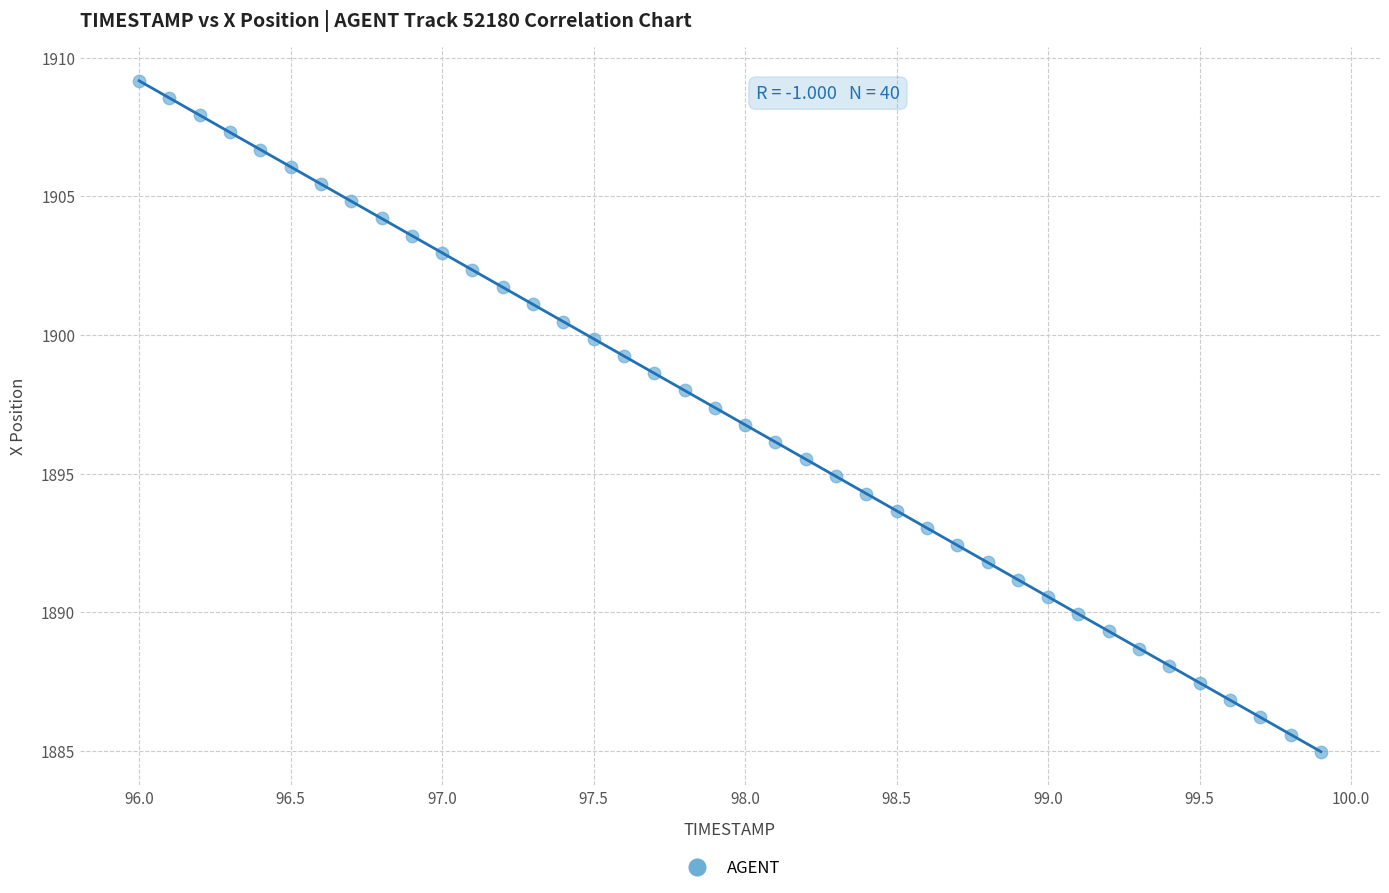

What is the range of X values (max minus min)?

3.9